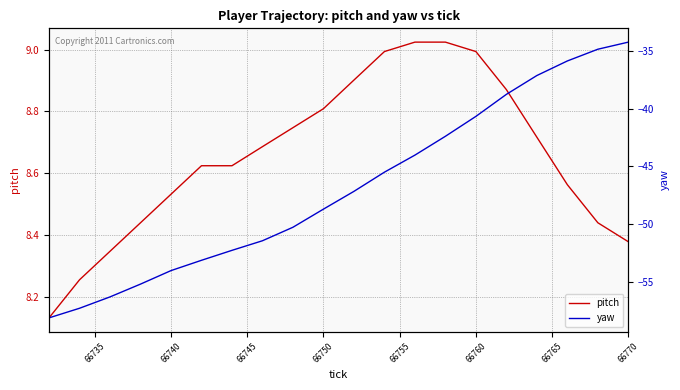

What is the difference between the maximum and minimum values in the yaw series?

23.9